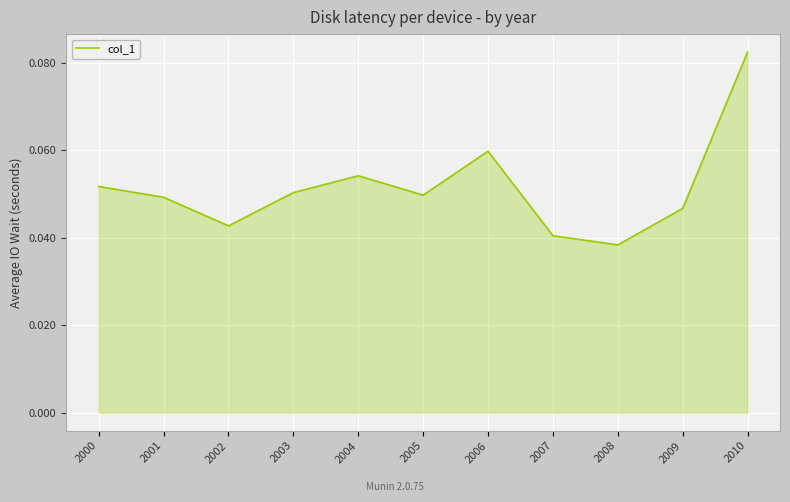

The chart shows a value of 0.0 at 2010. True or false?

False